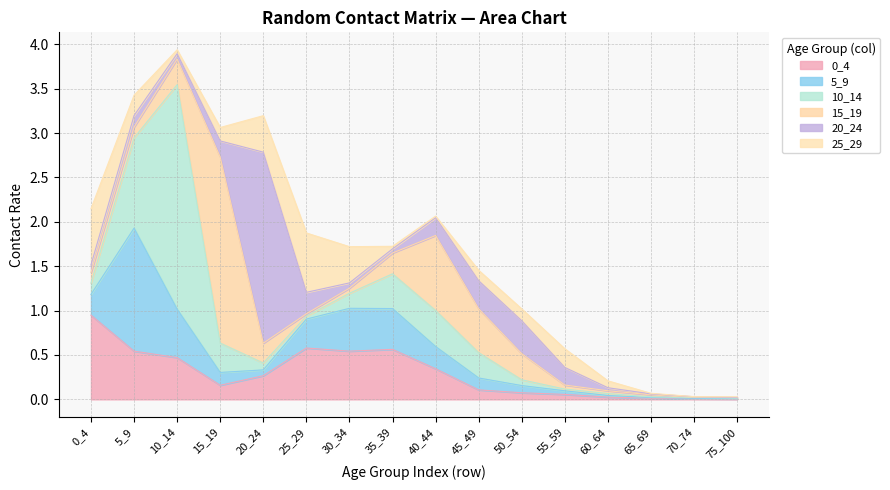

At which category is the sum across all series the highest?

10_14